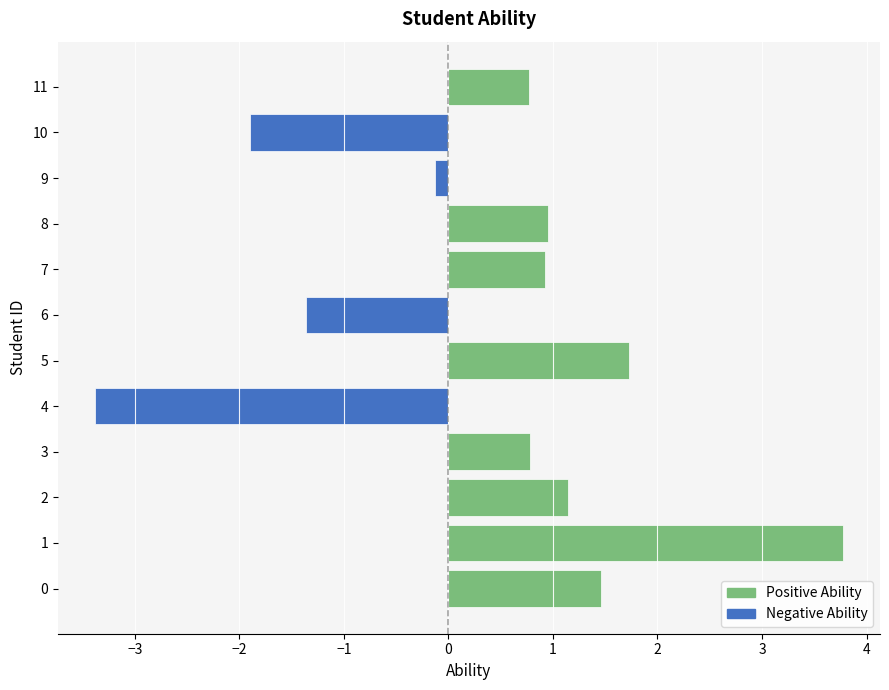

Are the bars grouped side by side (vs. stacked)?

Yes